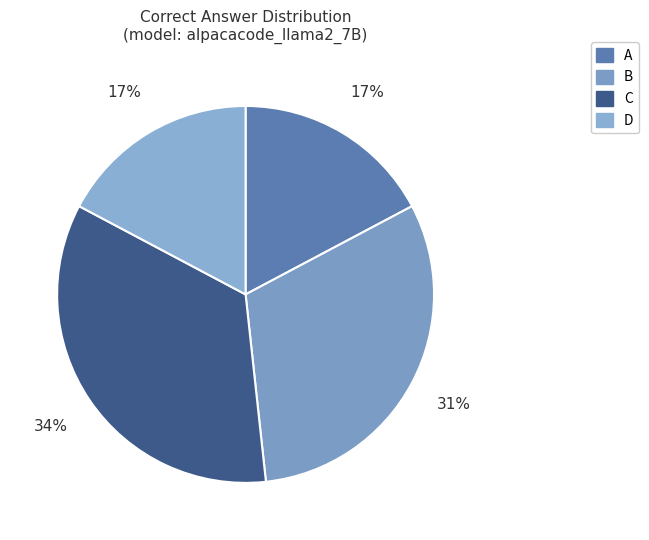

Count the number of slices in the pie.

4